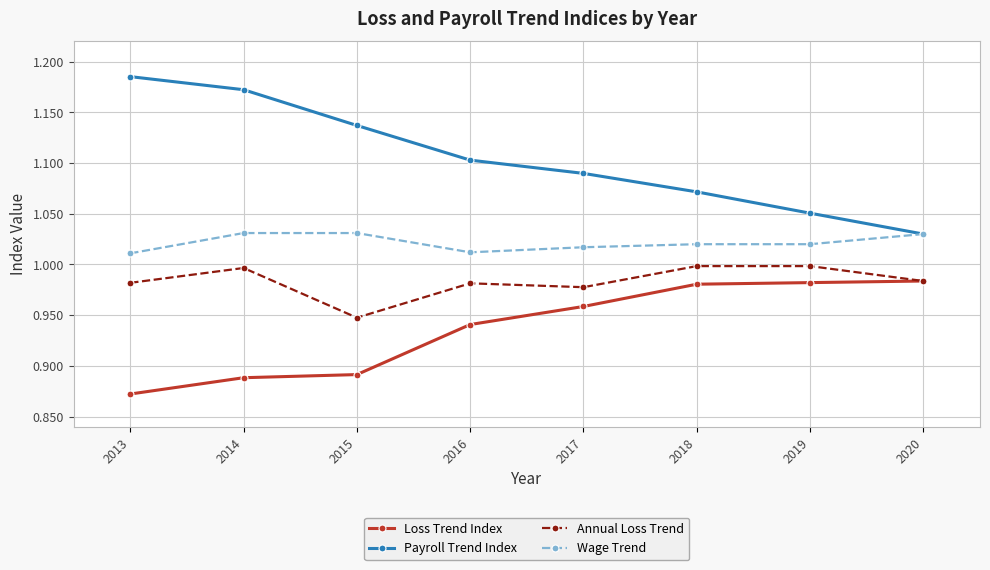

What is the sum of the Wage Trend values at 2017 and 2019?

2.0